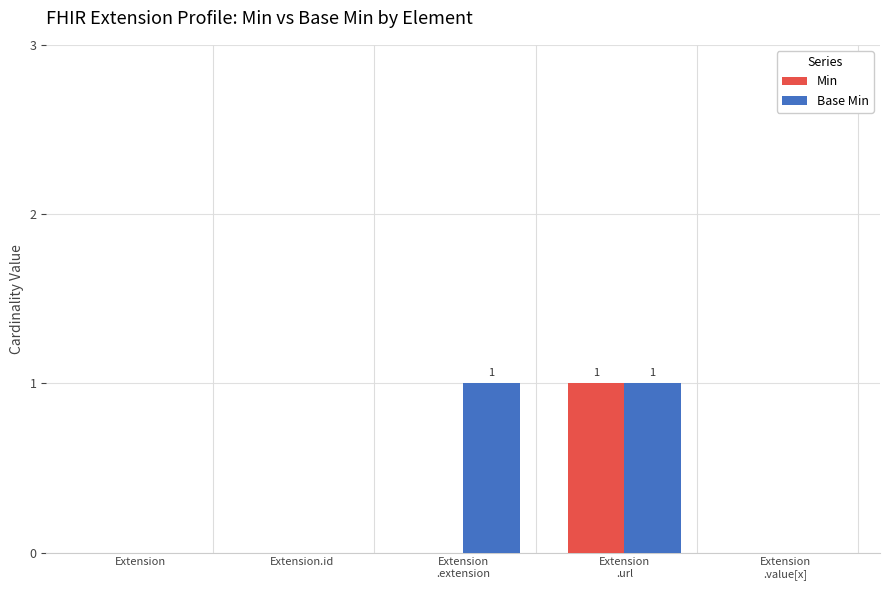

How many distinct data groups are displayed?

2